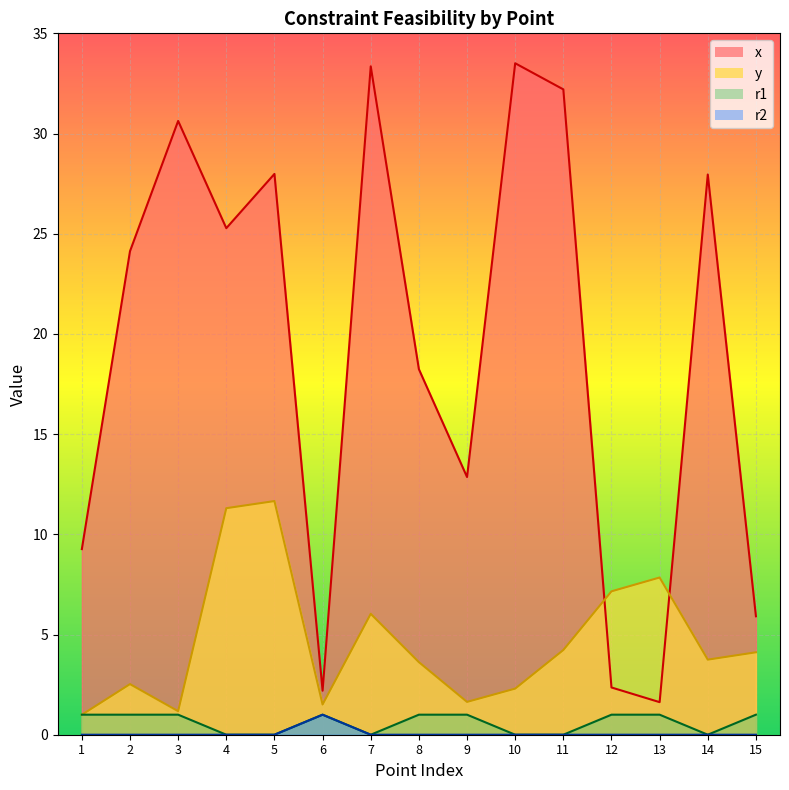

Where is the first local maximum for y?

2